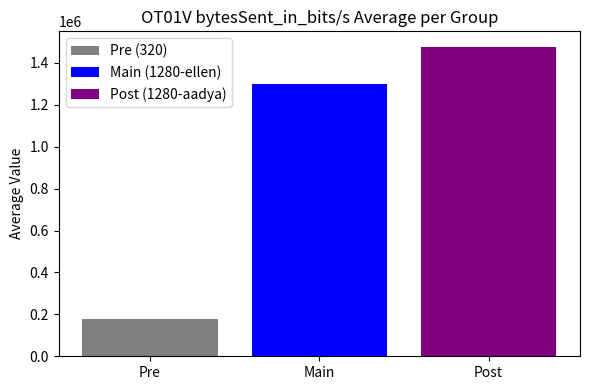

Which series has the largest range (max minus min)?

Pre (320)